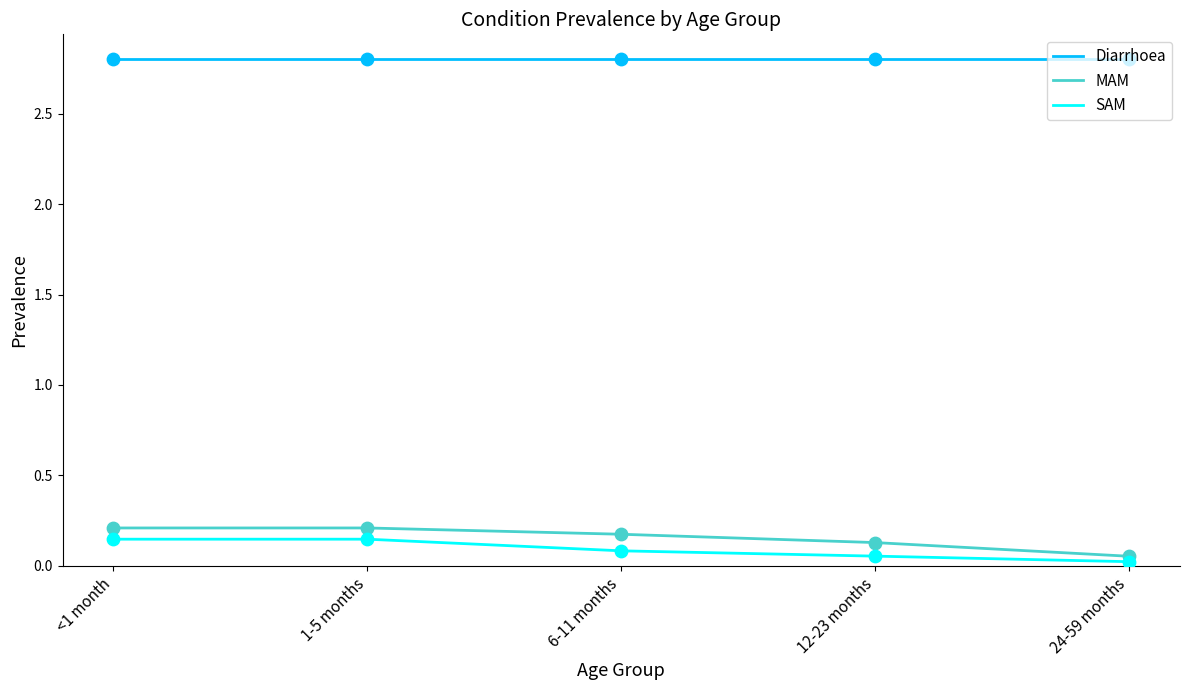

What are all the series names shown in the legend?

Diarrhoea, MAM, SAM